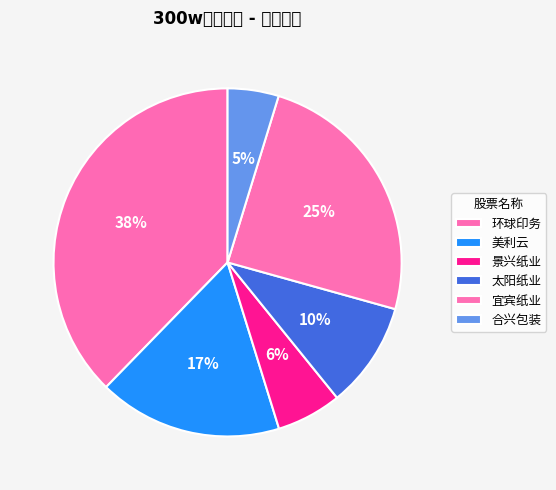

Combined, what portion of the pie is 太阳纸业 and 环球印务?

47.6%